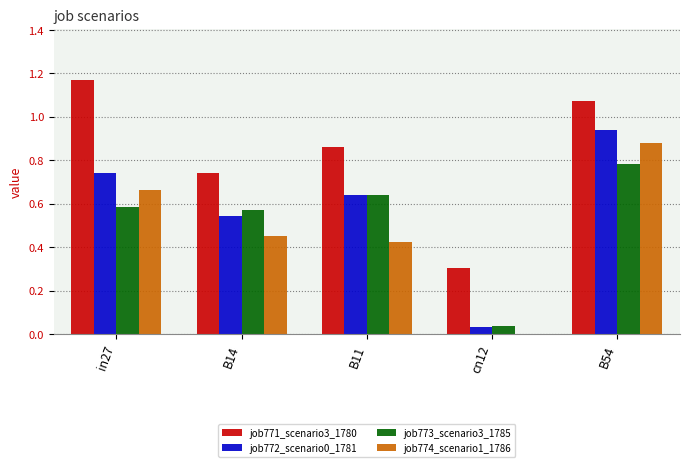

What is the sum of all job771_scenario3_1780 values?

4.2